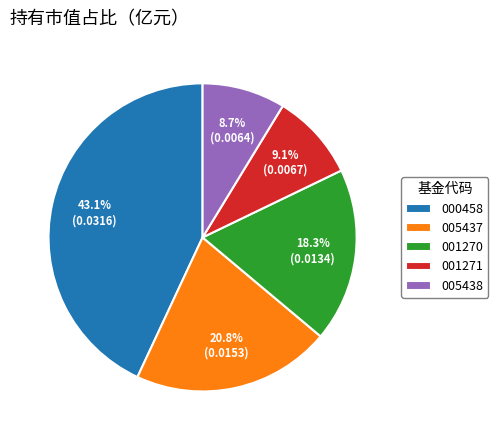

Which slice is the largest?

000458